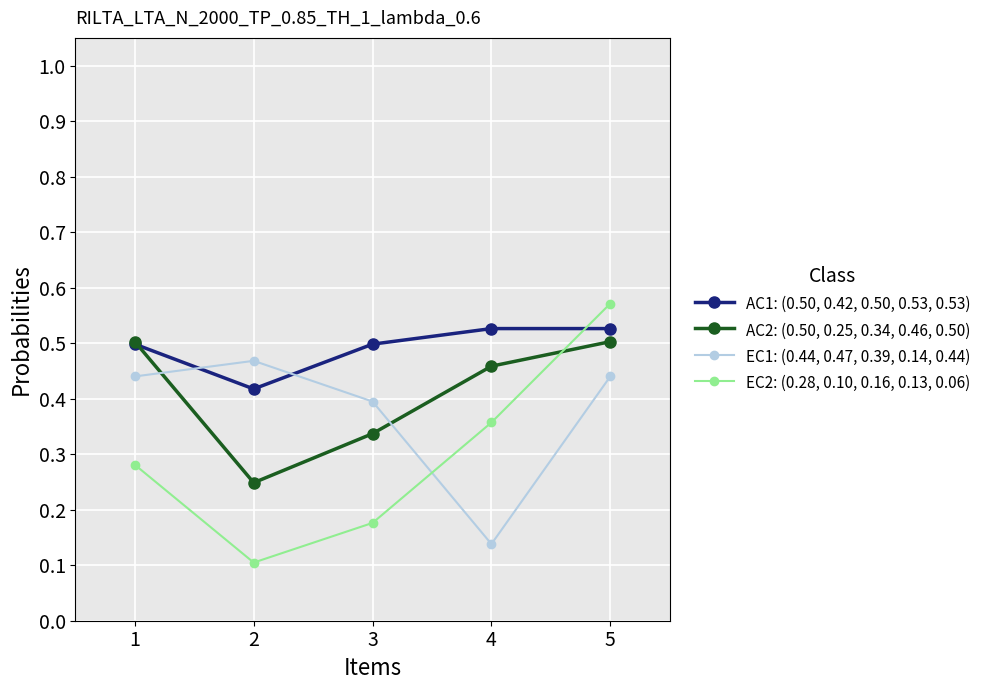

Rank the series at 4 from highest to lowest value.

AC1: (0.50, 0.42, 0.50, 0.53, 0.53), AC2: (0.50, 0.25, 0.34, 0.46, 0.50), EC2: (0.28, 0.10, 0.16, 0.13, 0.06), EC1: (0.44, 0.47, 0.39, 0.14, 0.44)